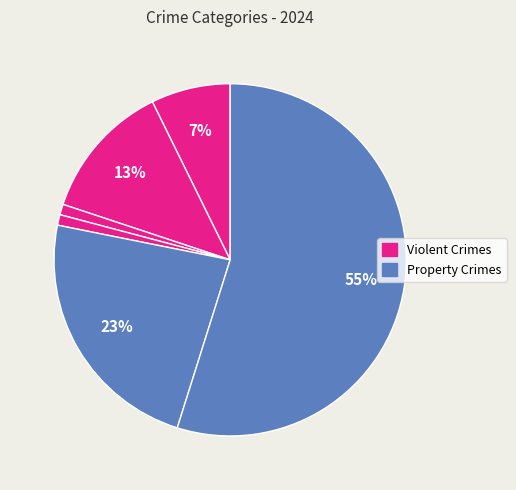

How many slices are in this pie chart?

6